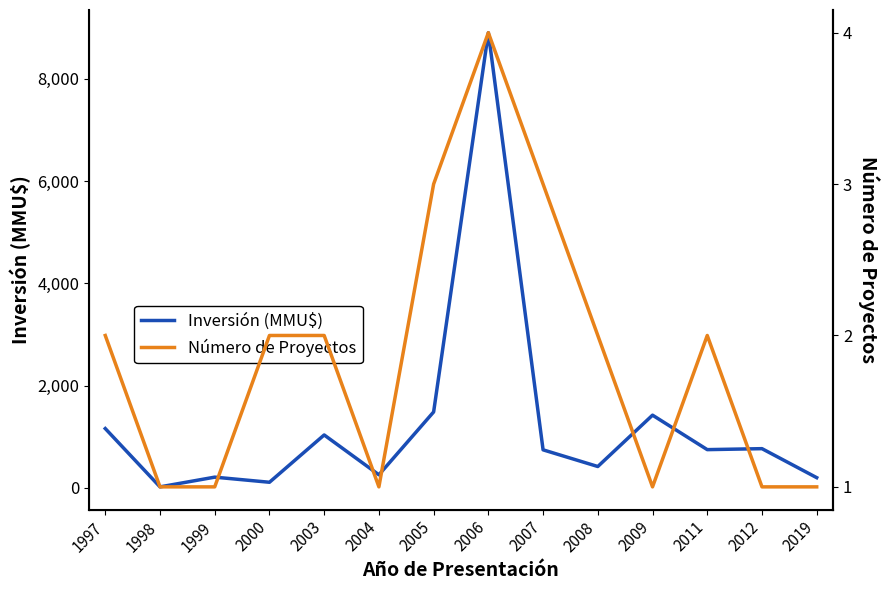

Rank the categories by Inversión (MMU$) value from highest to lowest.

2006, 2005, 2009, 1997, 2003, 2012, 2011, 2007, 2008, 2004, 1999, 2019, 2000, 1998